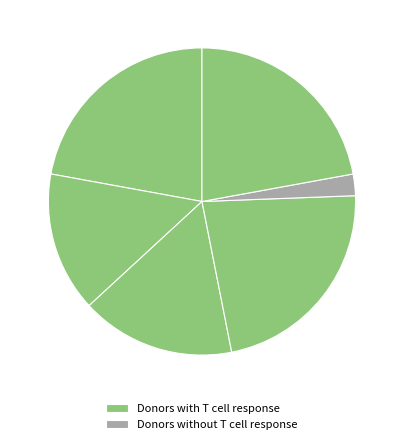

How many slices are in this pie chart?

6